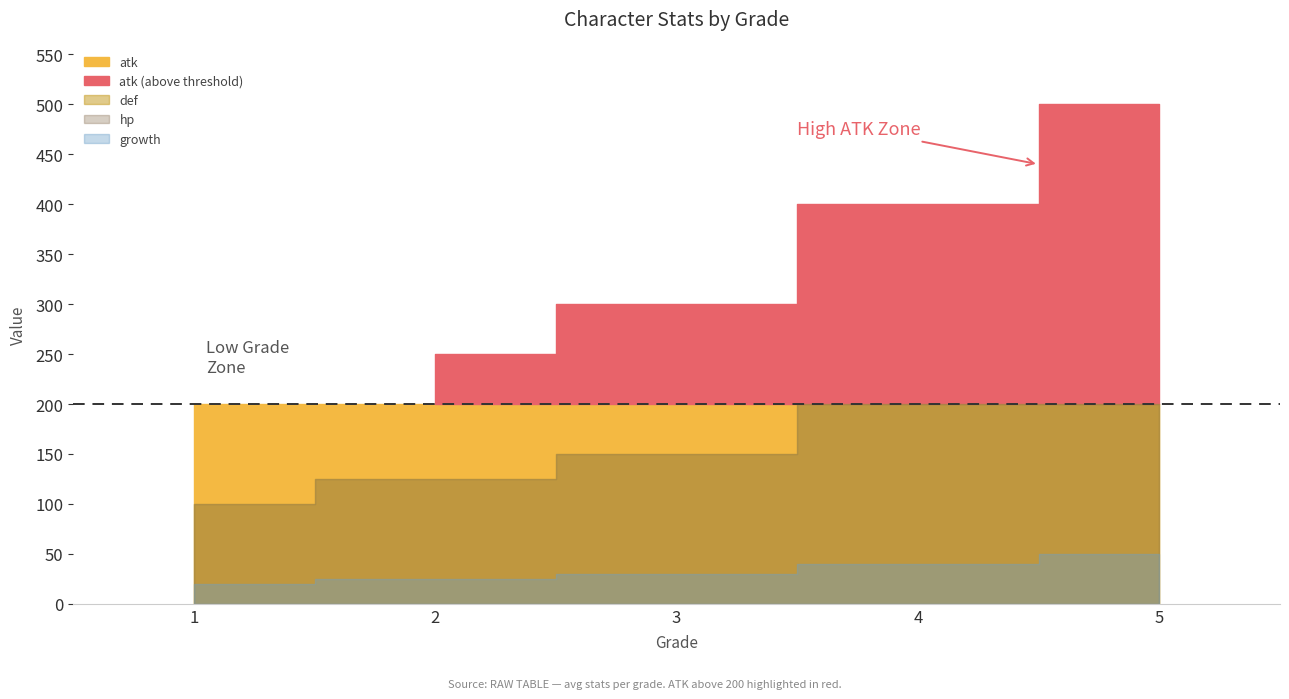

Is the value of atk at 1 greater than the value of def at 1?

Yes